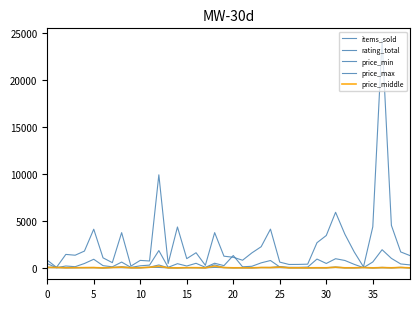

Does the chart have visible grid lines?

No